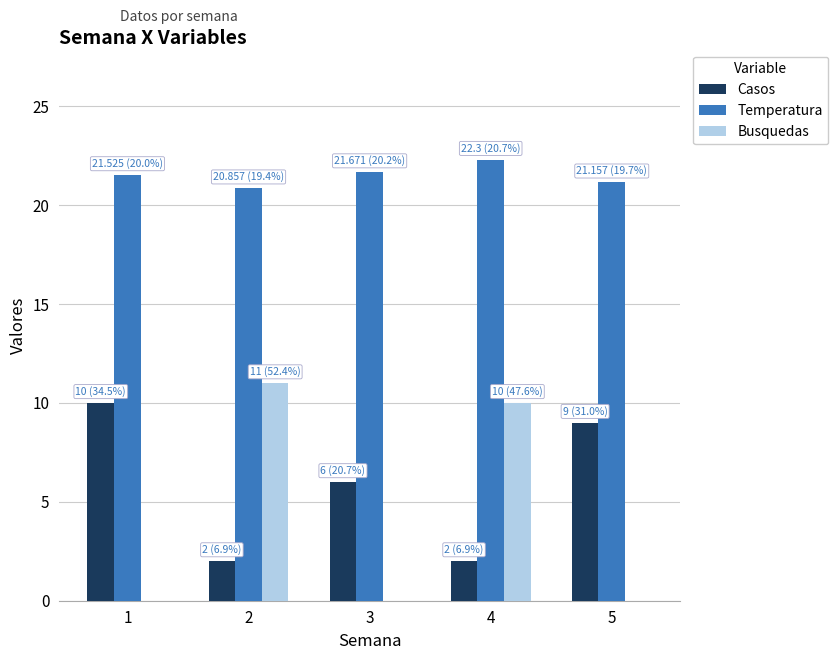

Does the chart contain stacked bars?

No